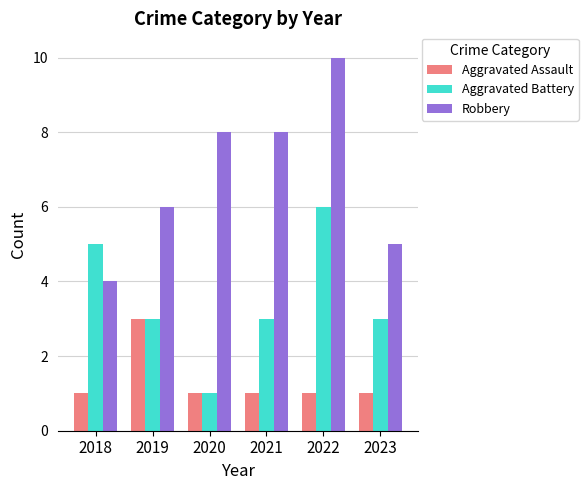

At 2022, list the series in order from smallest to largest.

Aggravated Assault, Aggravated Battery, Robbery